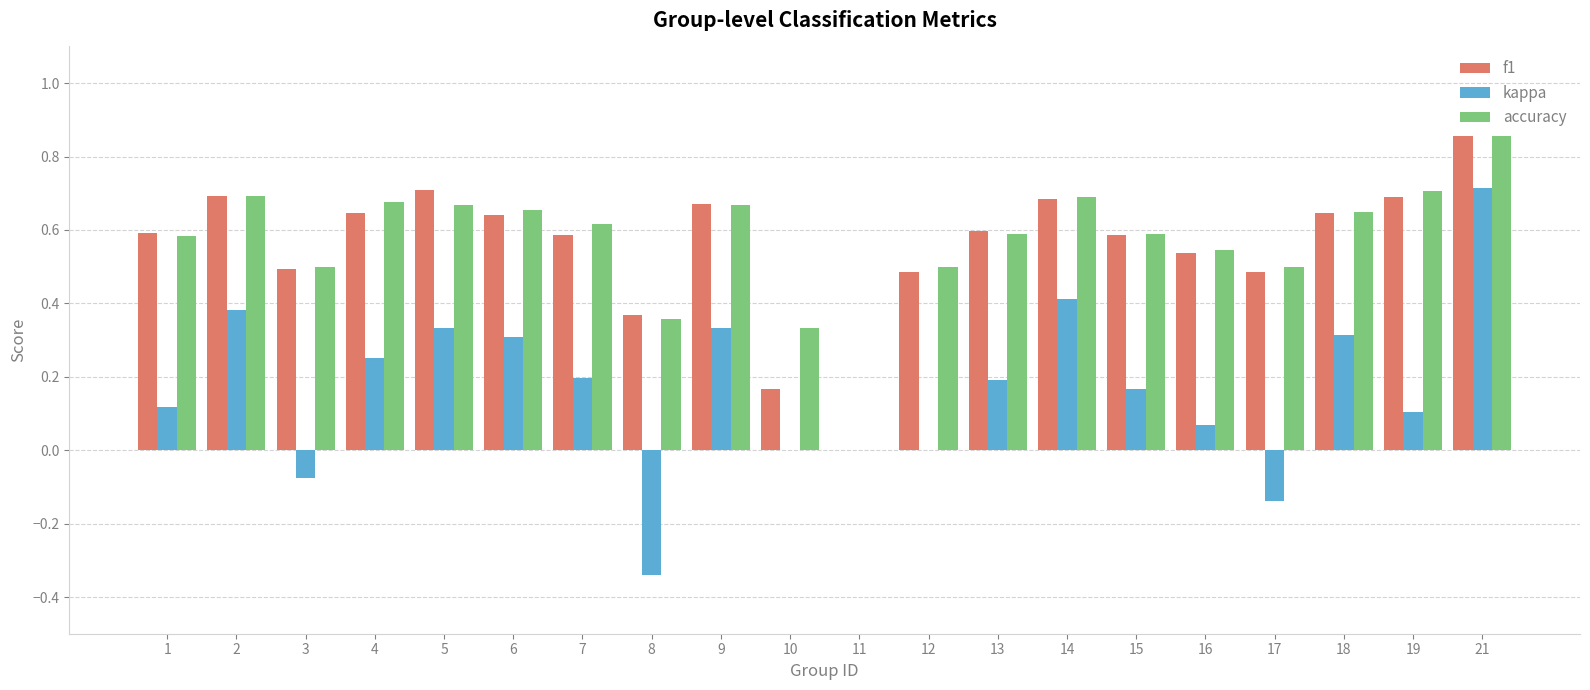

Between 1 and 7, which series saw the biggest shift?

kappa